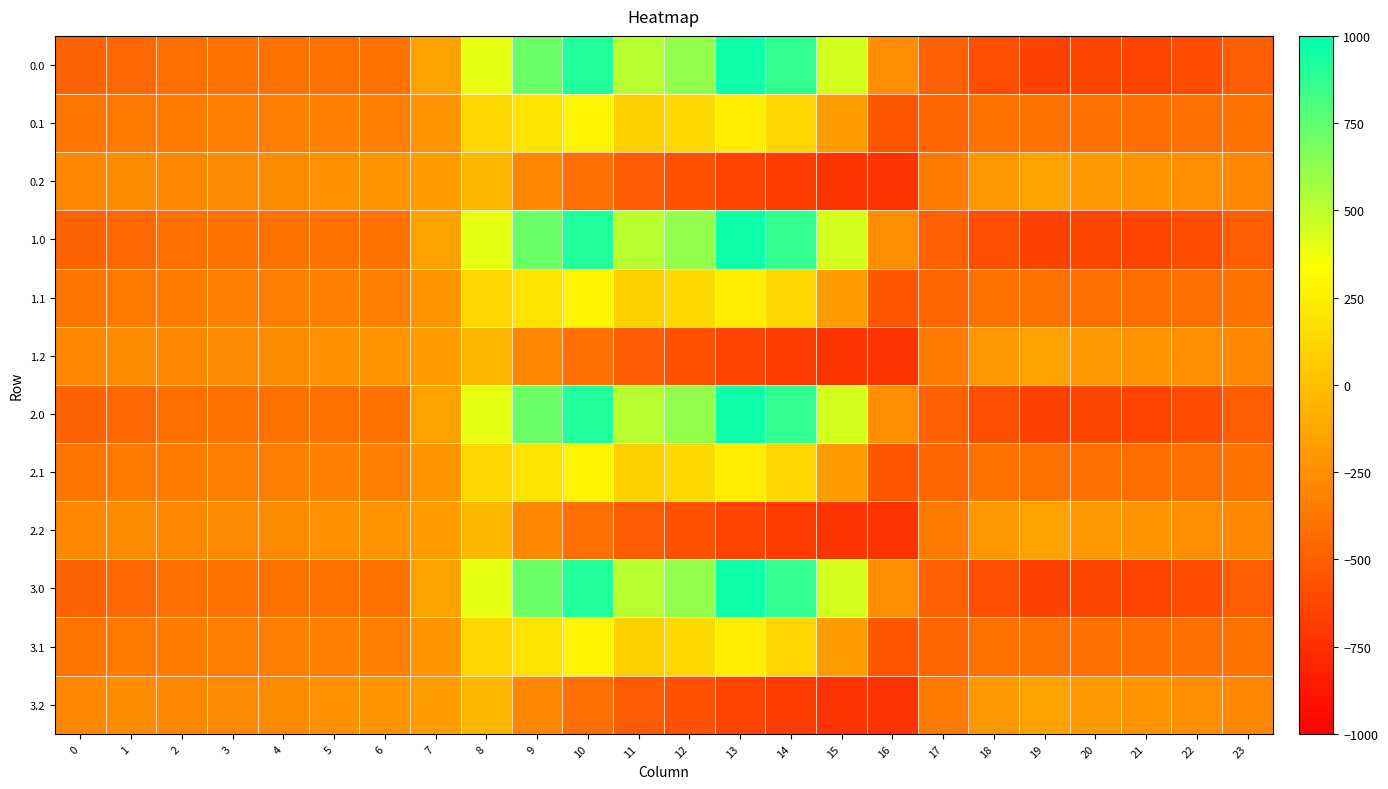

What is the minimum value shown in the chart?

-726.6